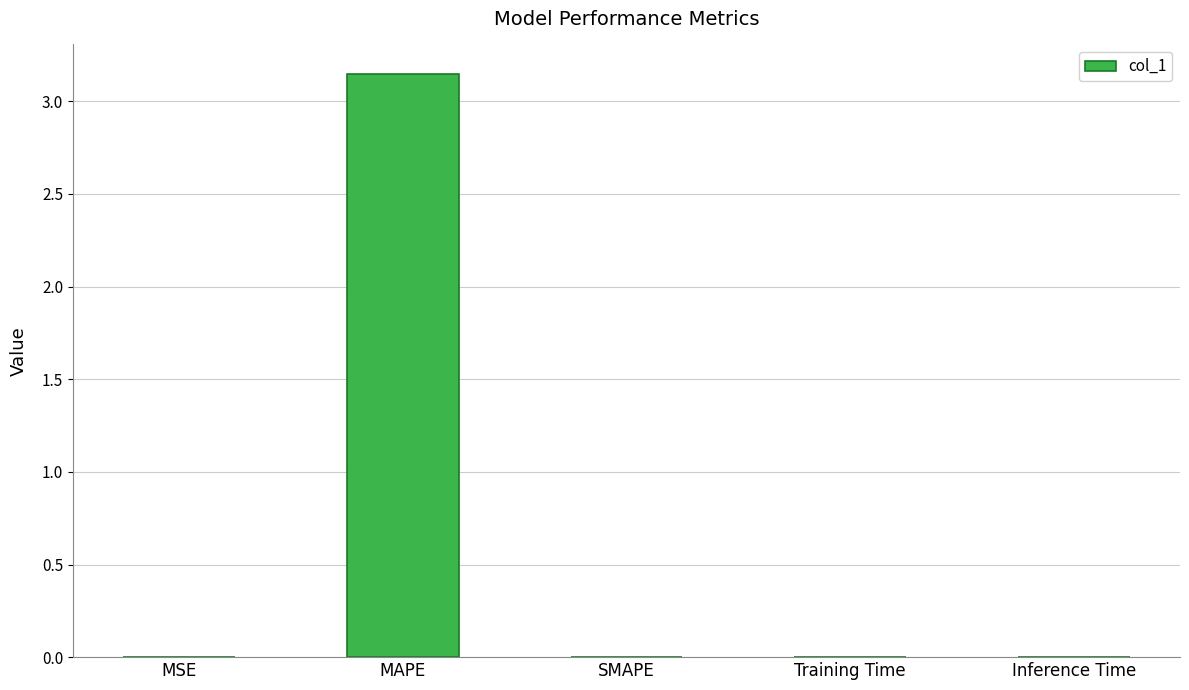

Are the bars horizontal?

No